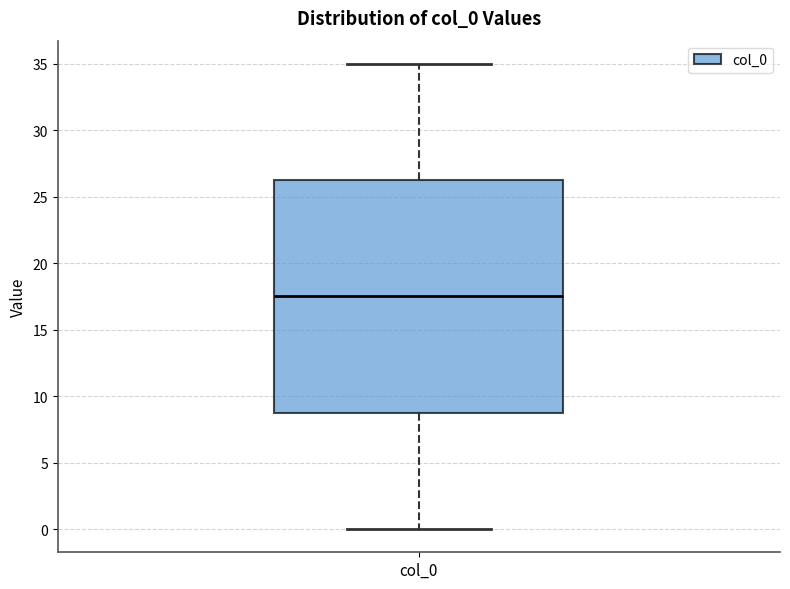

Where is the upper edge of the box for col_0 on the y-axis? The values are not printed on the chart, so give them approximately, as read against the axis.

26.5